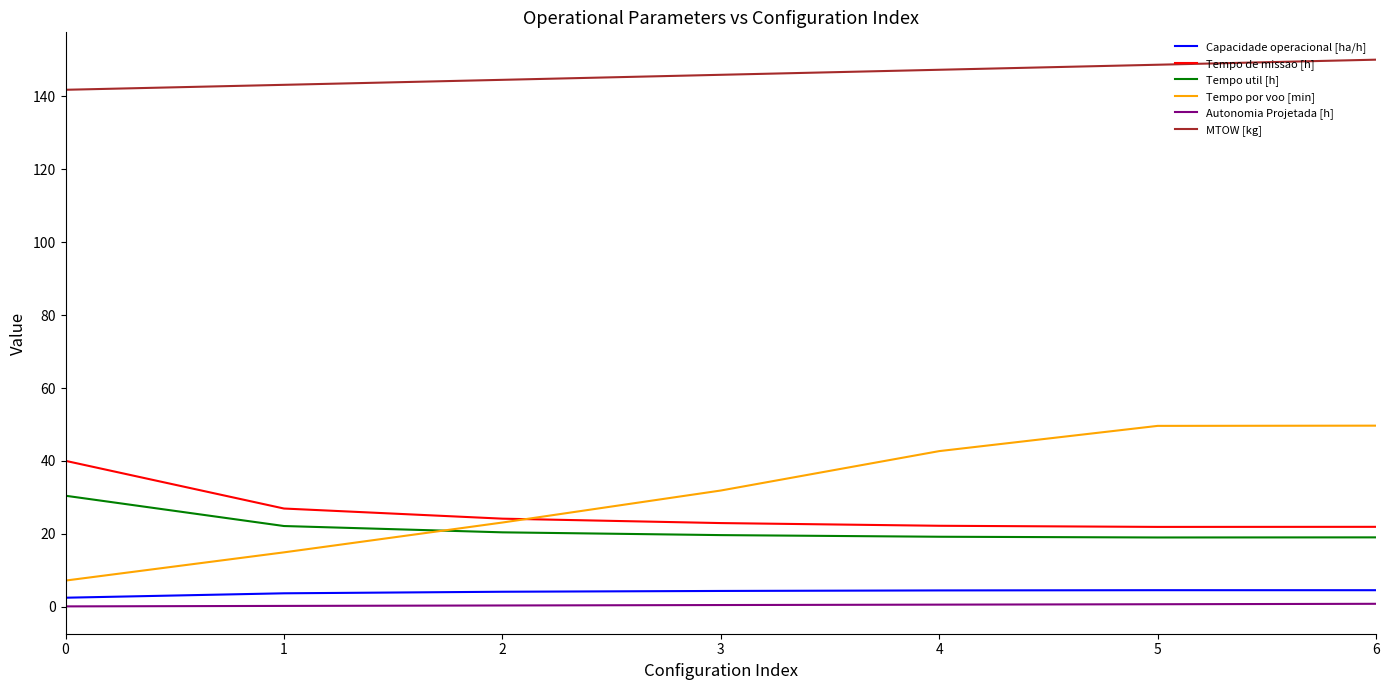

What is the greatest value displayed?

150.1